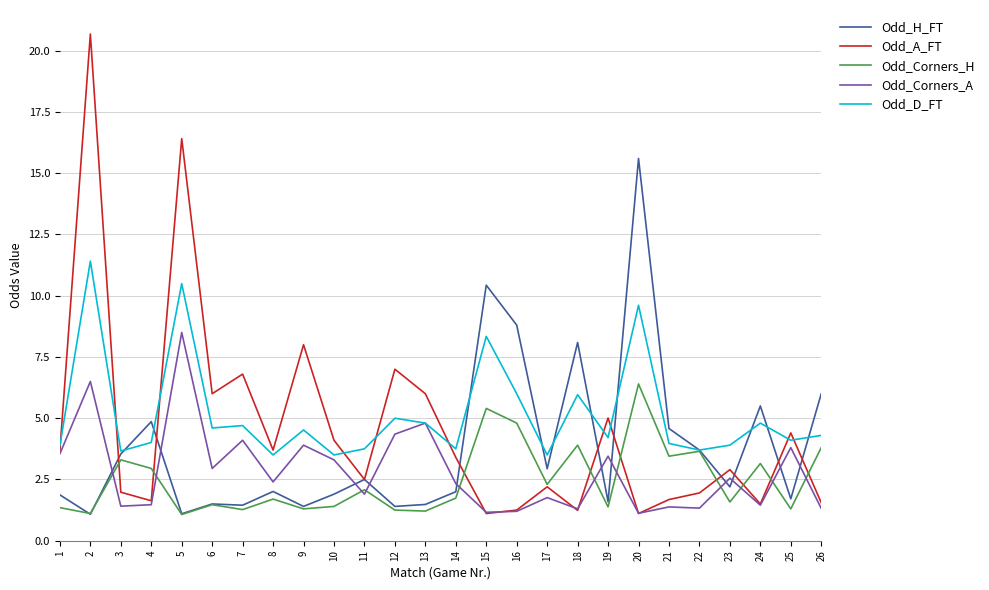

What is the difference between the second highest and second lowest values in the Odd_D_FT series?

7.0